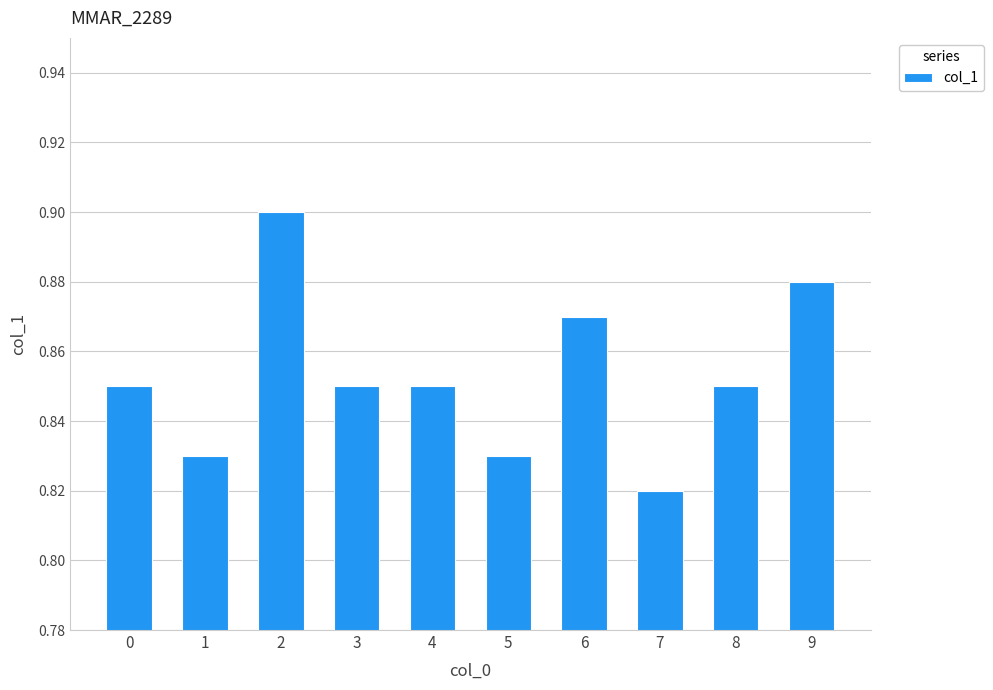

The chart shows a value of 0.6 at 6. True or false?

False